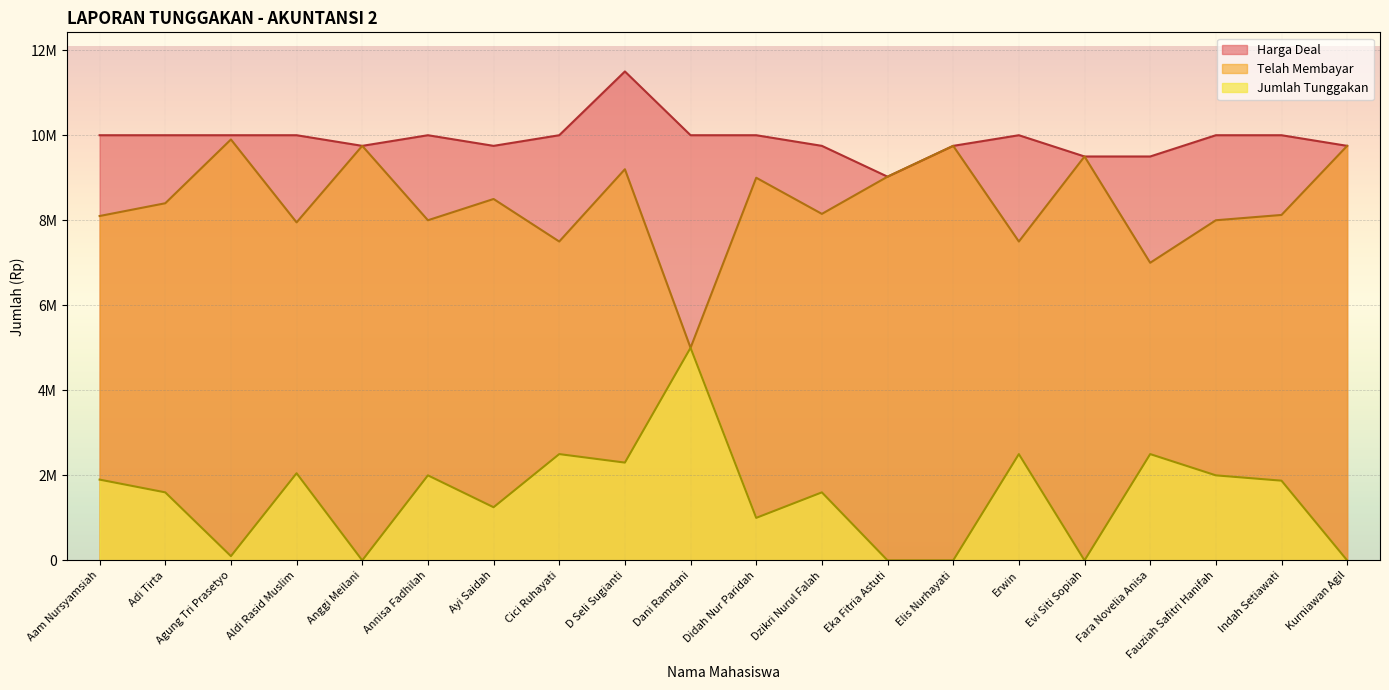

True or false: Harga Deal and Telah Membayar intersect in this chart.

False